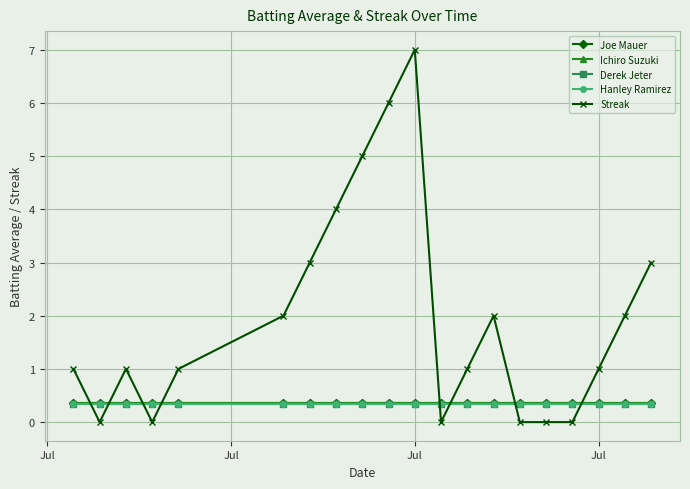

Which series has the widest spread of values?

Streak